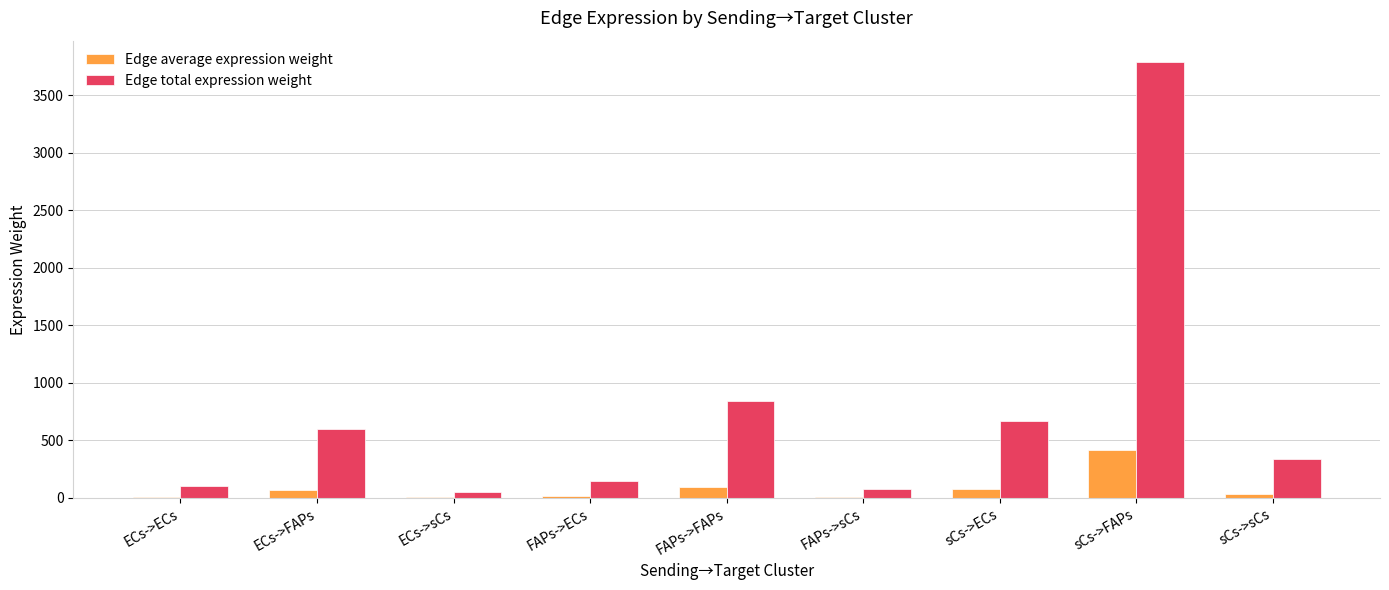

Does the chart contain stacked bars?

No